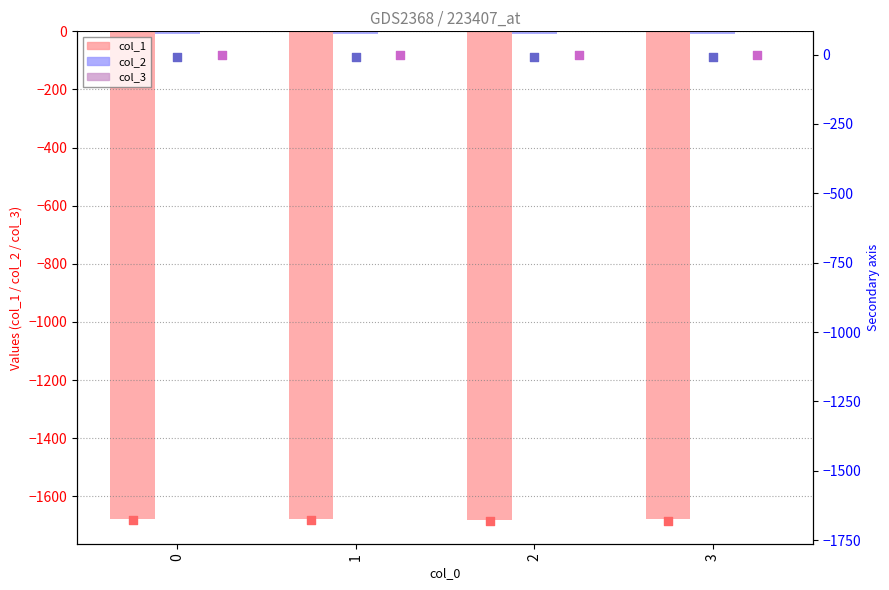

Which series contains the lowest Y value?

col_1